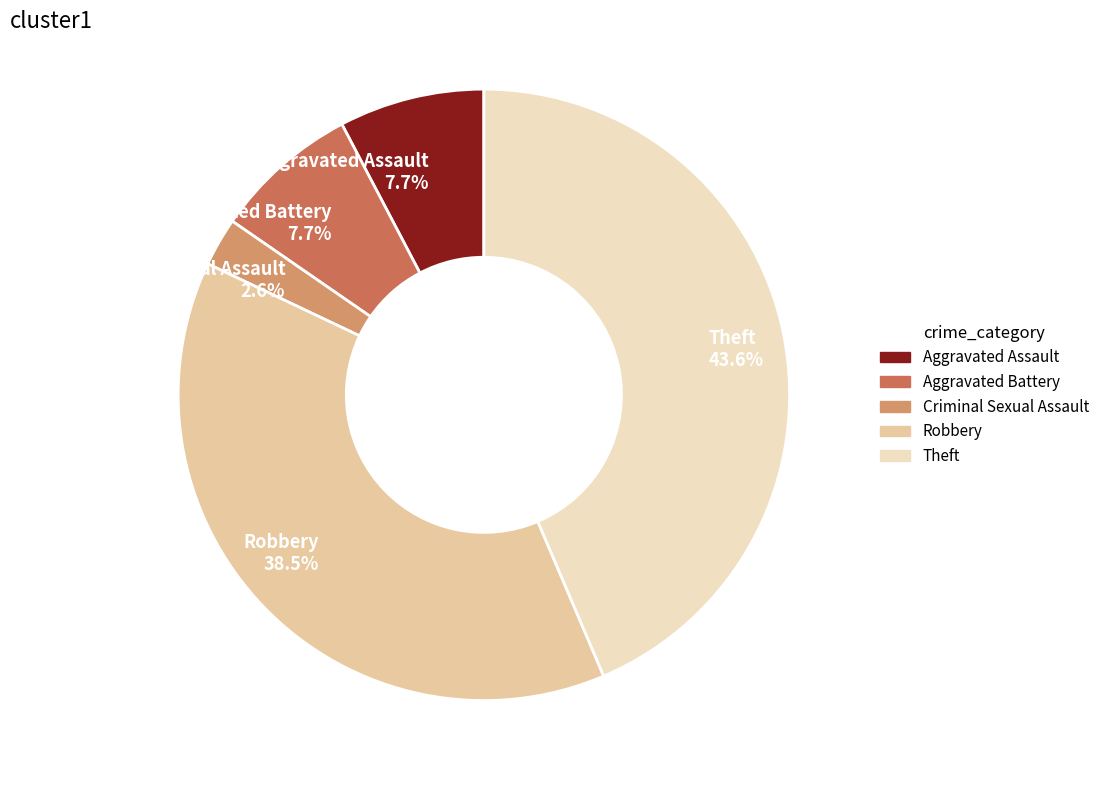

True or false: Aggravated Assault accounts for 20% of the total.

False